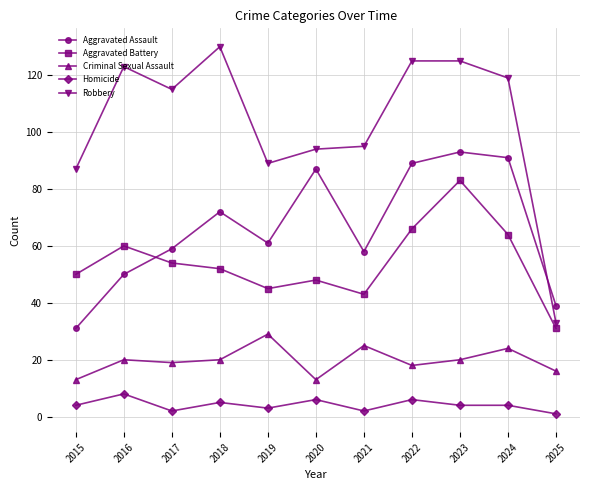

The Robbery series shows 133 at 2021. True or false?

False